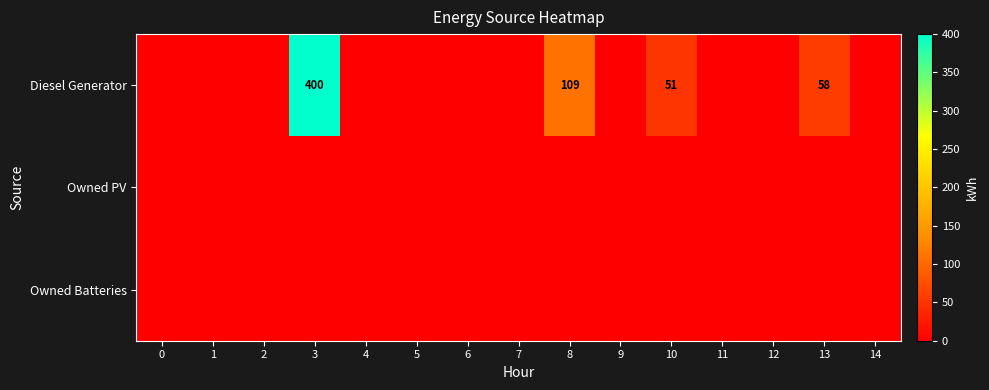

Is it true that Diesel Generator equals 400 at 3?

True